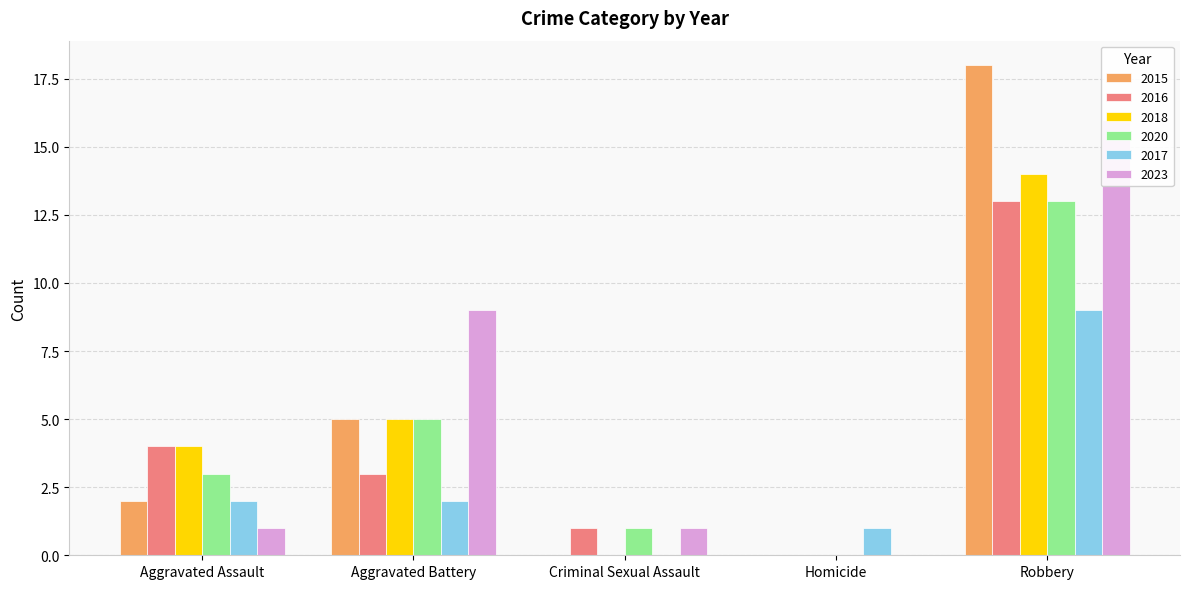

What is the value of the 2016 bar at the 2nd from the left?

3